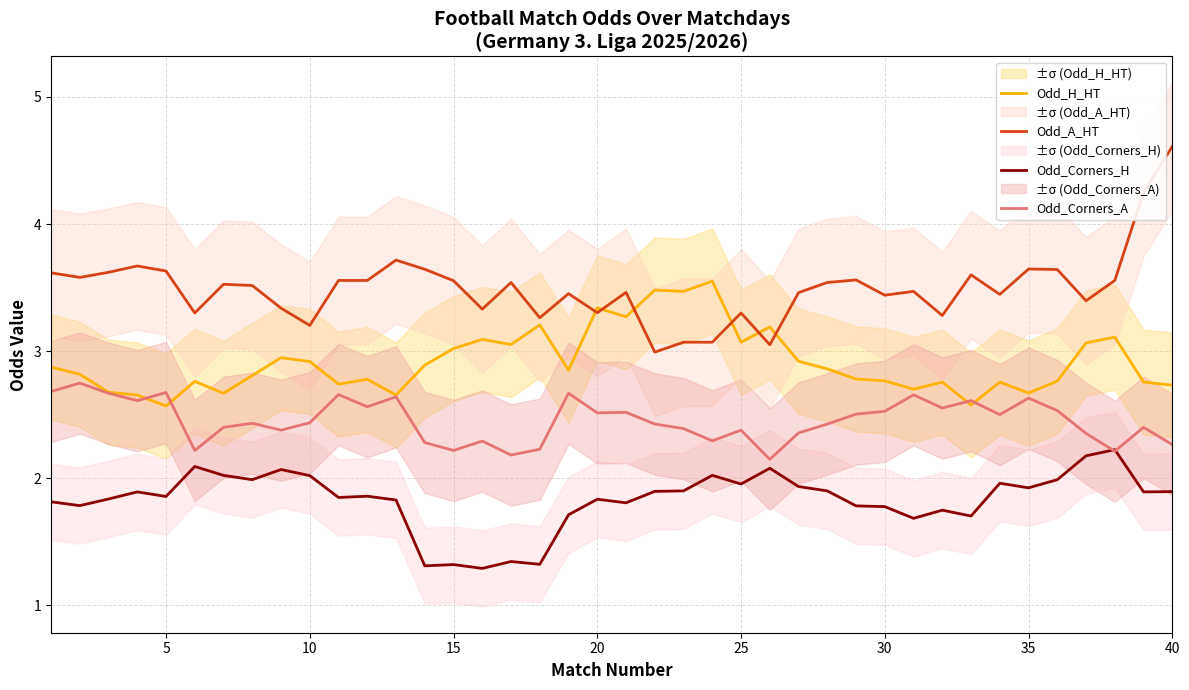

Is this an area chart (filled region under the line)?

No